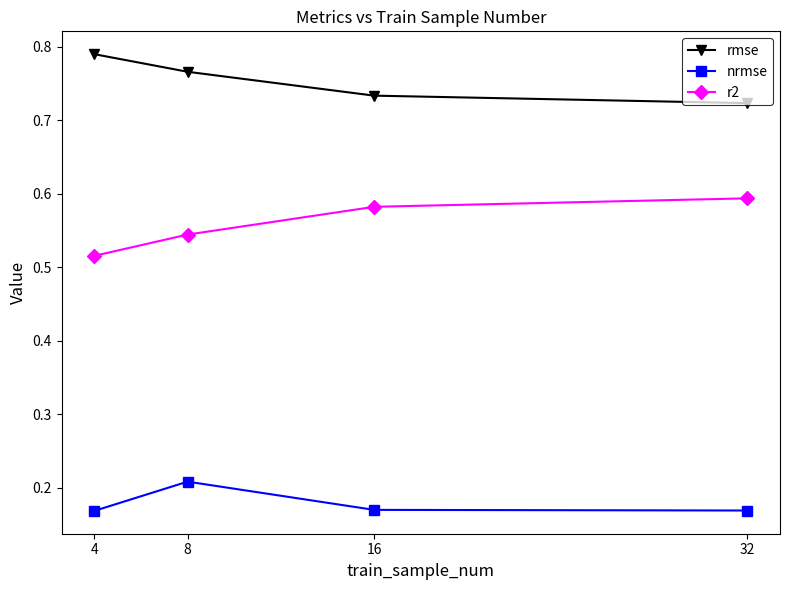

At which label is rmse closest to 0?

32